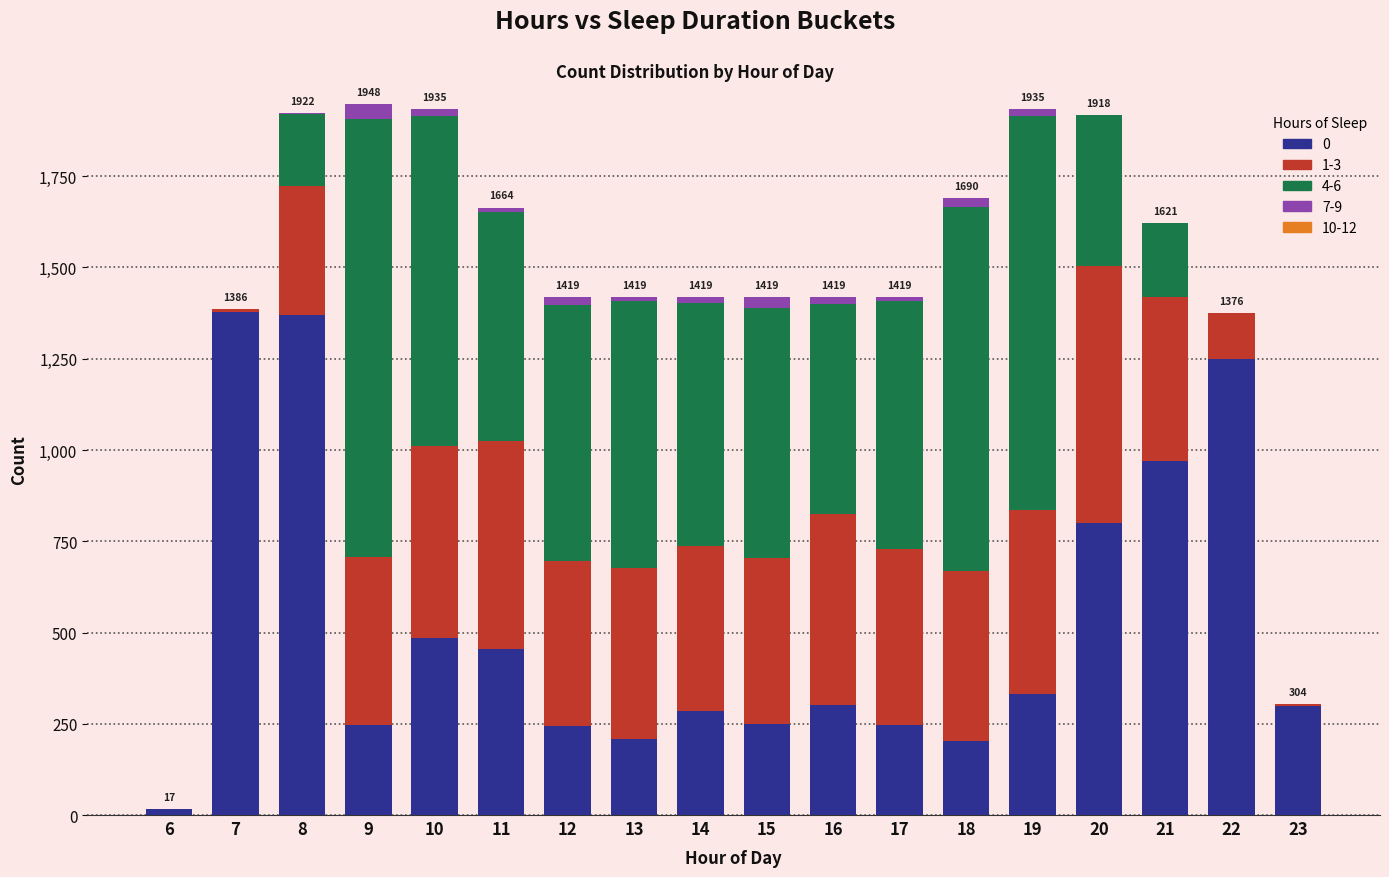

Are the bars horizontal?

No